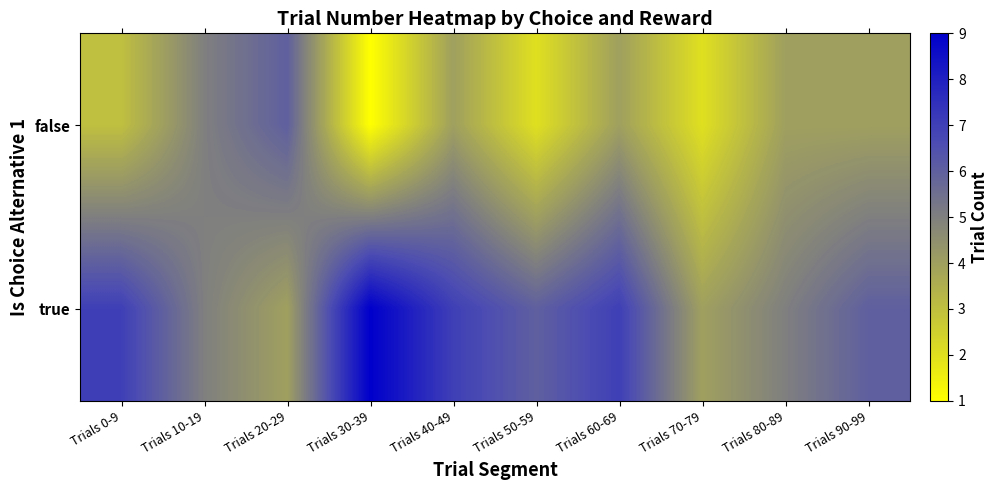

Rank the series by their average value, from lowest to highest.

false, true